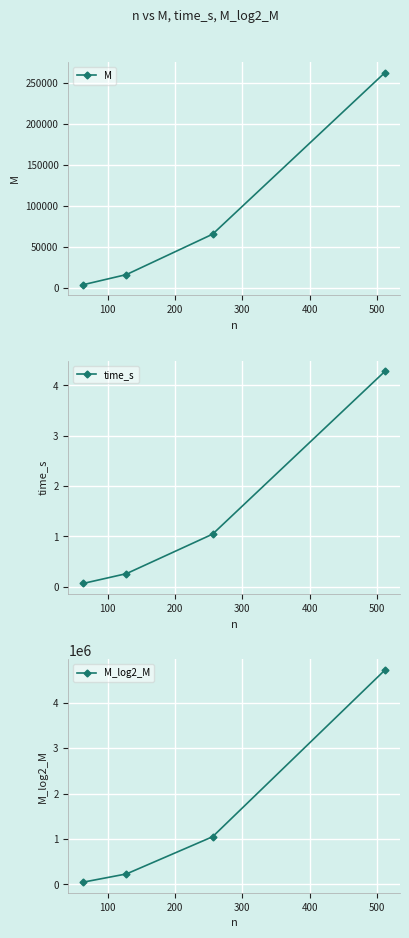

True or false: M_log2_M and time_s intersect in this chart.

False